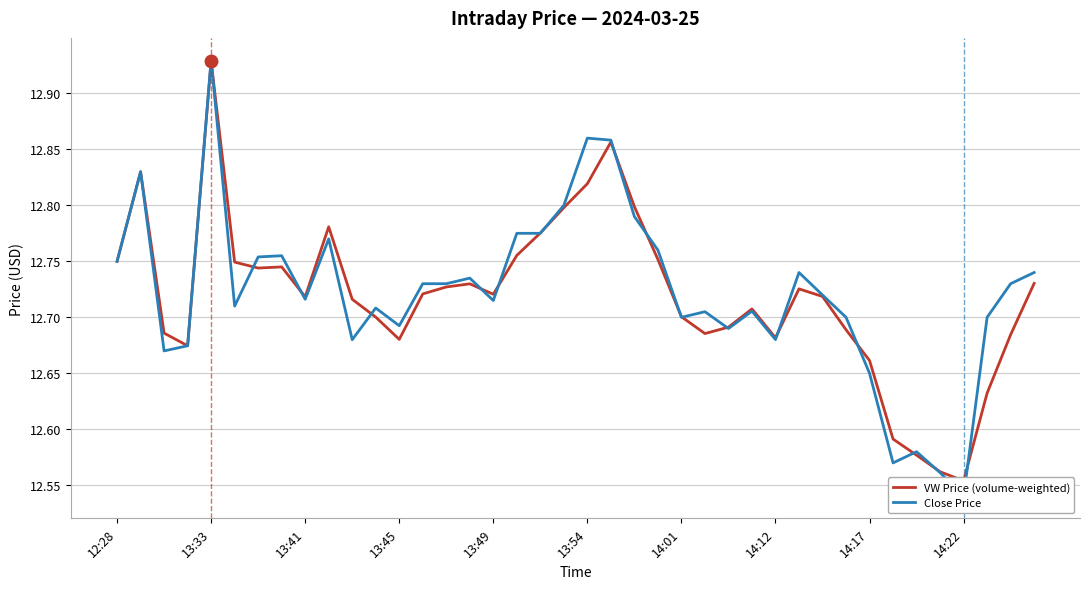

What value does the VW Price (volume-weighted) series have at 29?

12.7